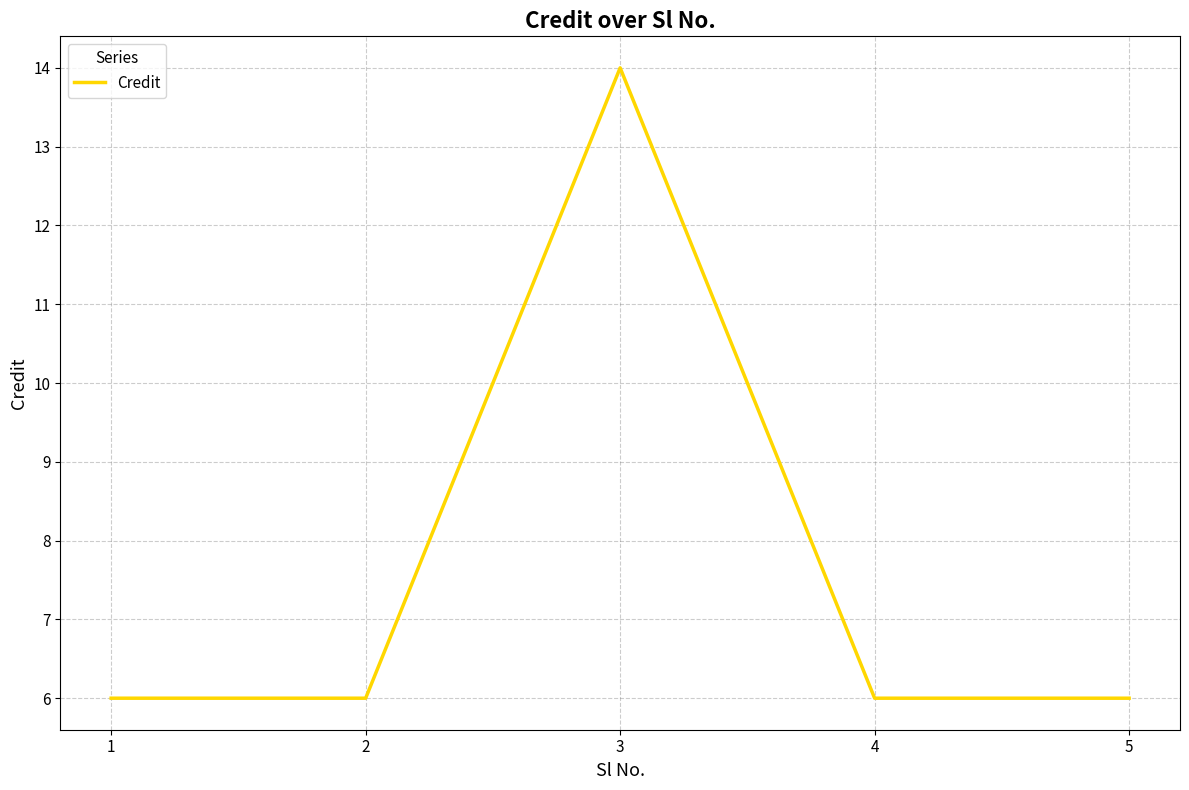

What is the difference between the maximum and second lowest values?

8